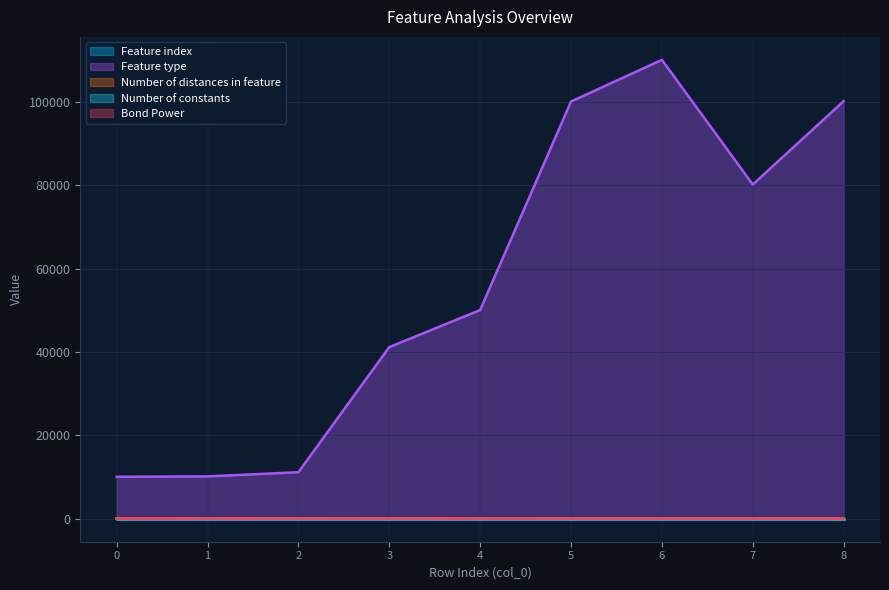

What is the smallest value displayed?

-11